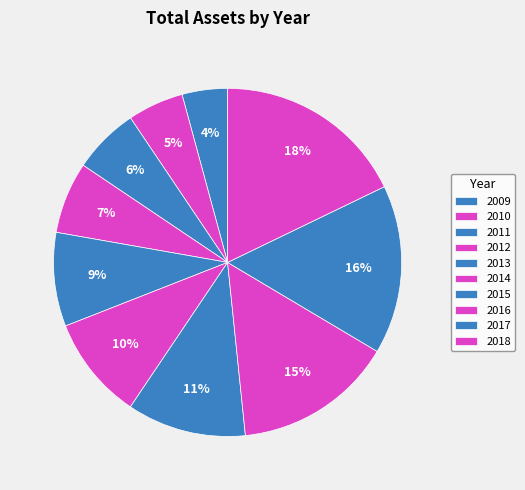

Count the number of slices in the pie.

10